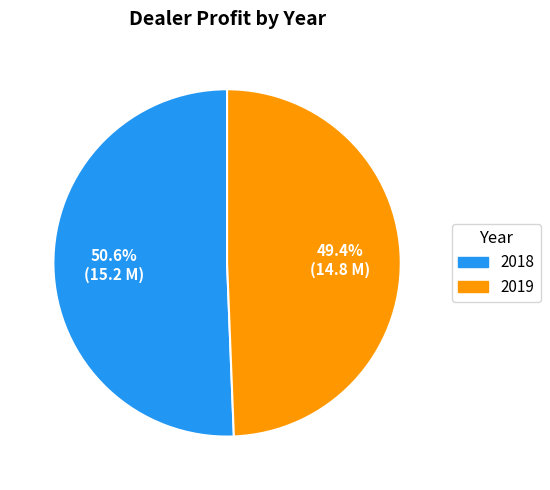

Does 2018 account for over 50% of the chart?

Yes